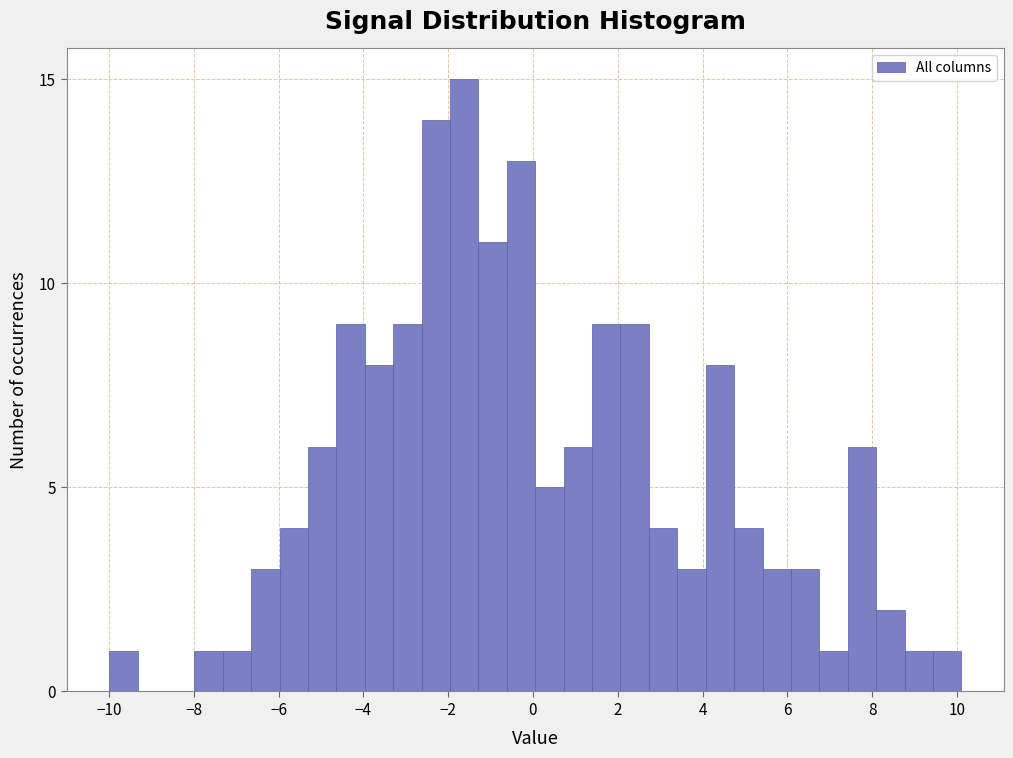

Read against the x-axis, roughly where is the centre of the tallest bar?

-1.6